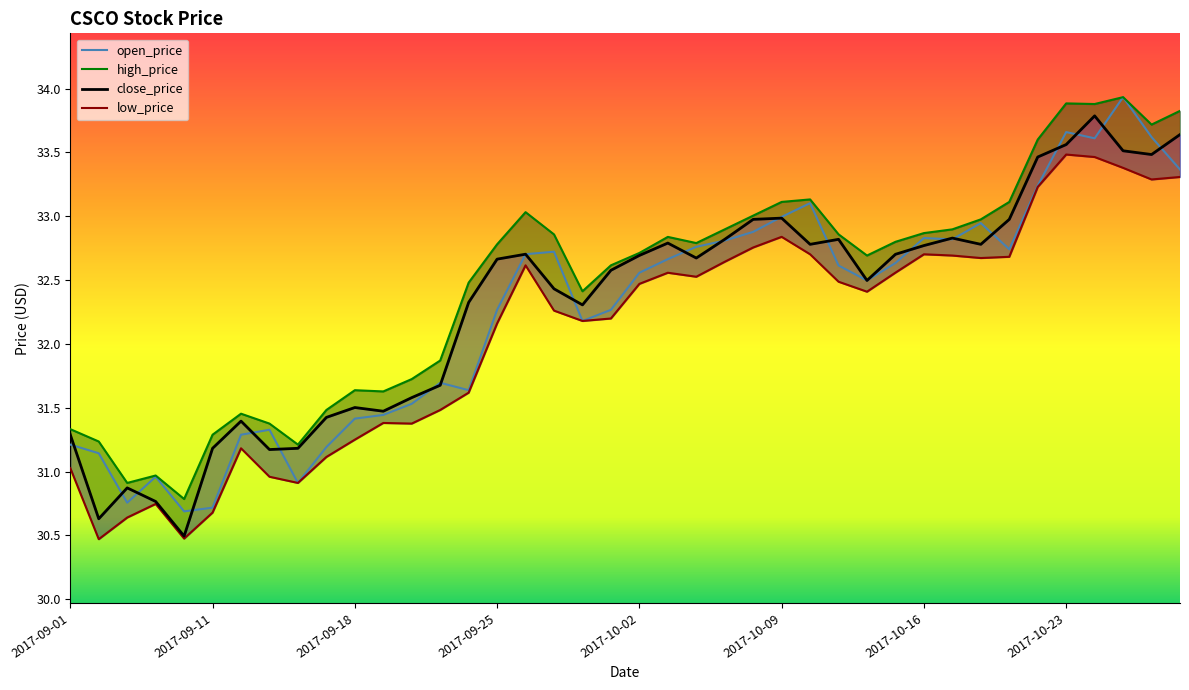

What is the difference between the low_price values at 2017-10-05 and 2017-10-26?

0.6